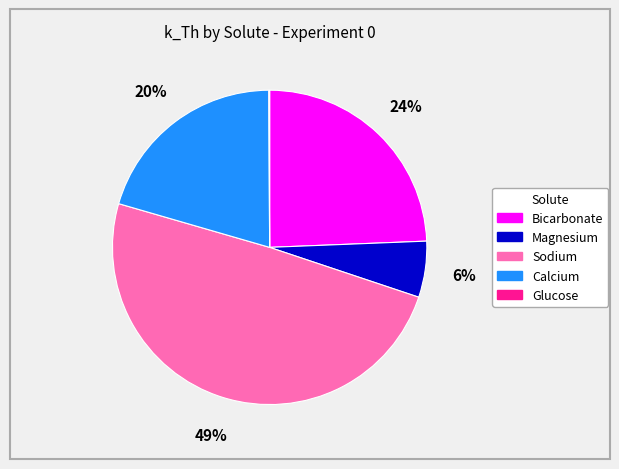

Is Calcium the majority of the pie?

No